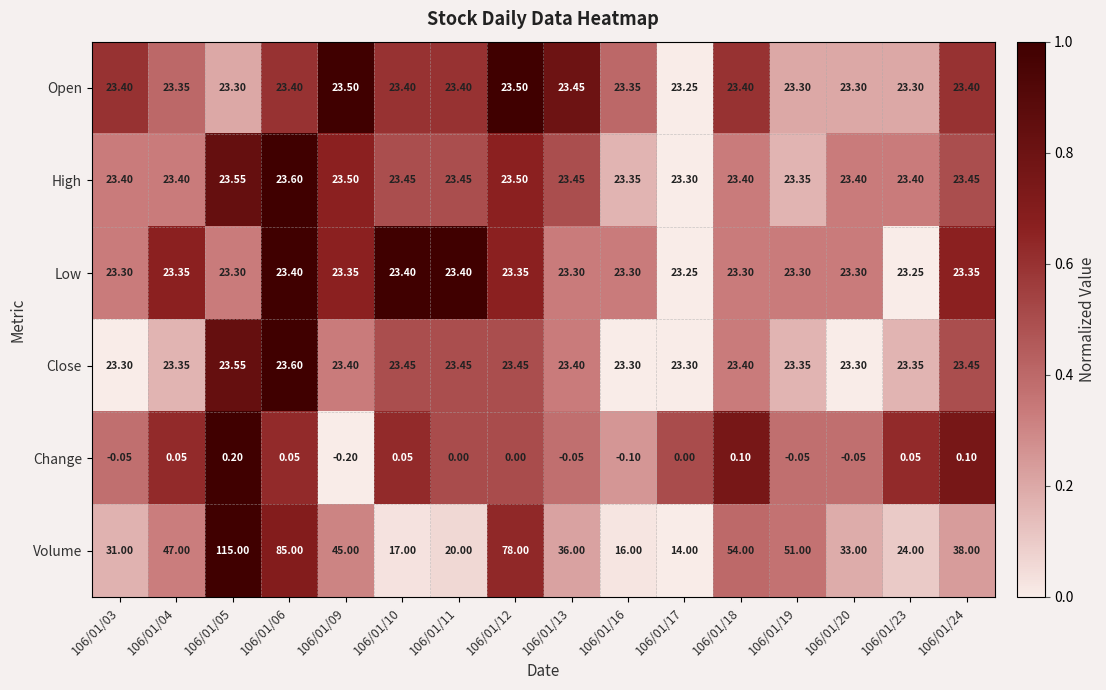

Which series changed the most between 106/01/11 and 106/01/20?

Volume